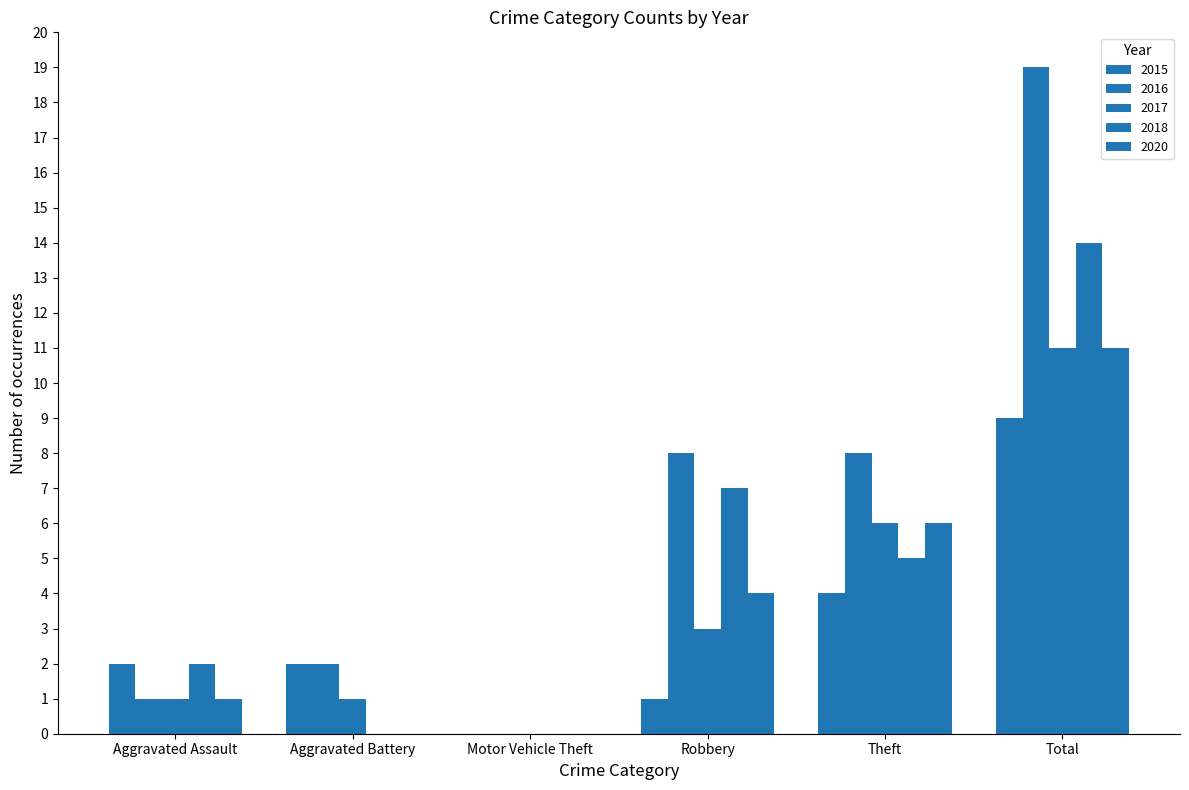

What is the difference between the maximum and minimum values in the 2016 series?

19